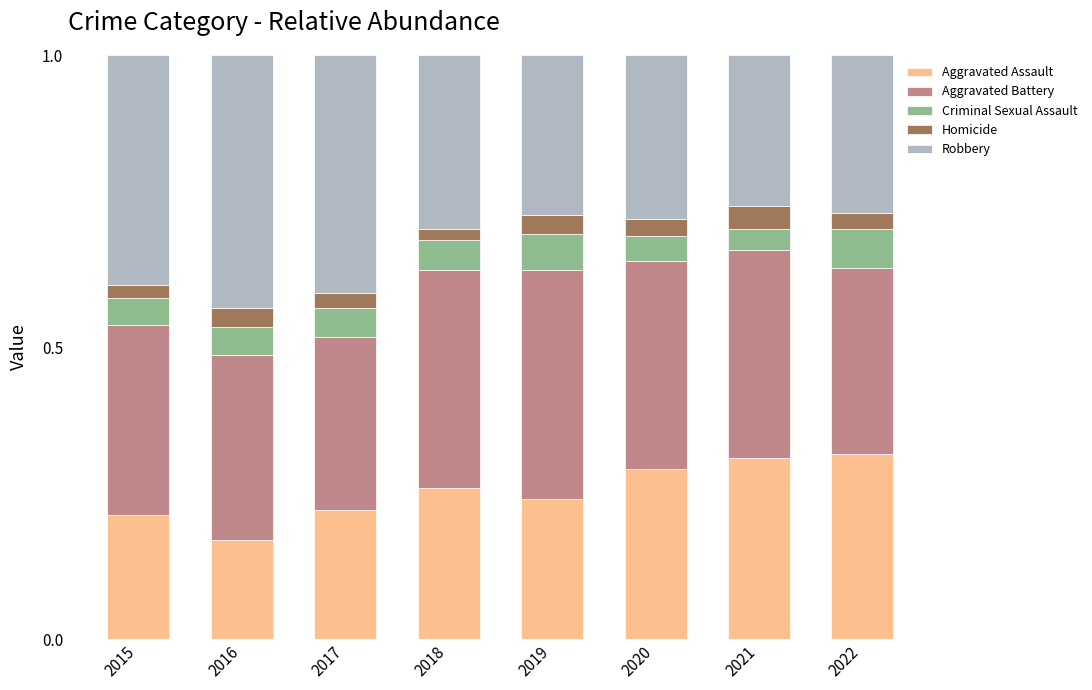

How many series are shown in this chart?

5